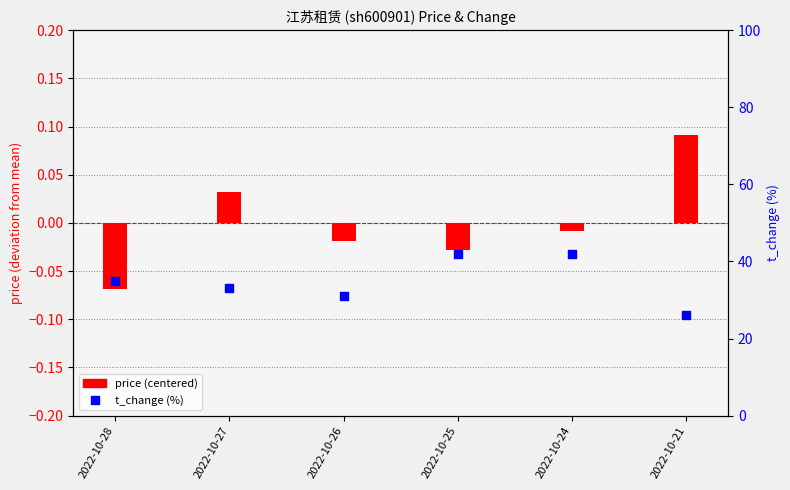

Which series reaches the minimum Y coordinate?

price (centered)